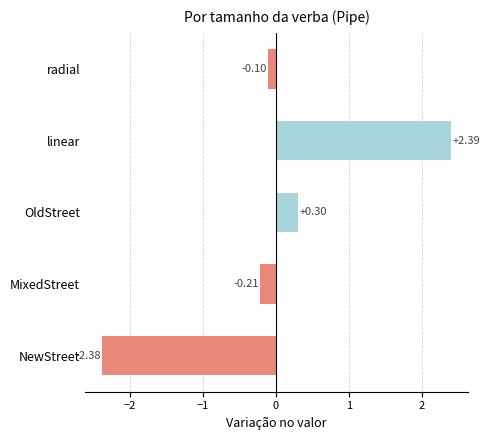

How many distinct data groups are displayed?

1